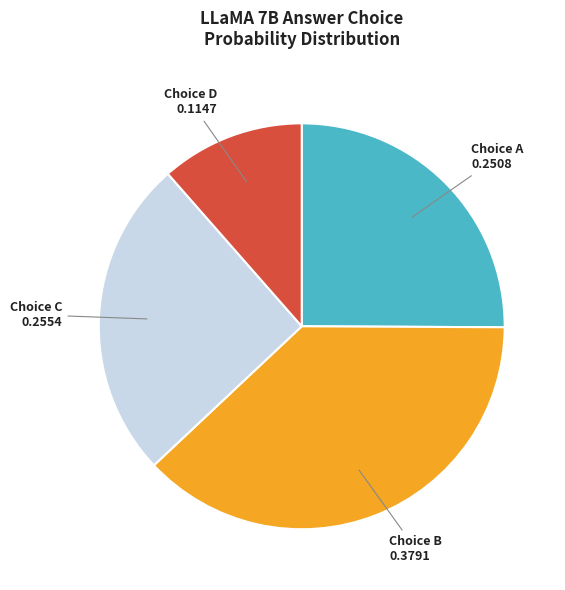

True or false: Choice A accounts for 33% of the total.

False